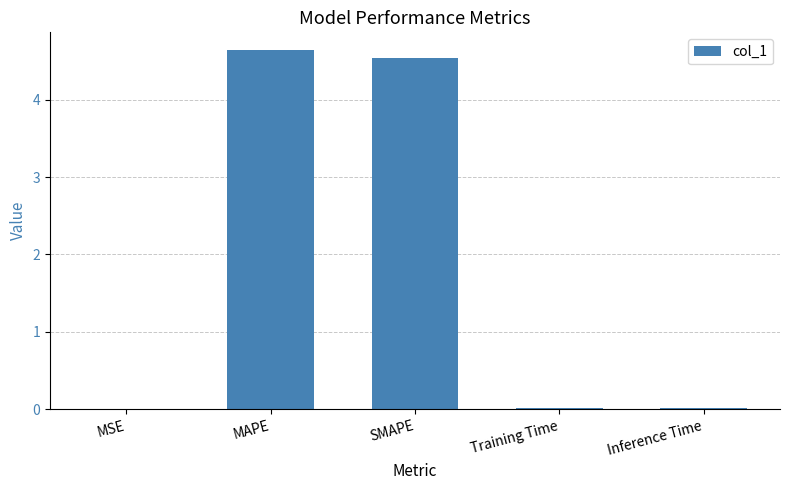

The value at MSE is 0.0. True or false?

True